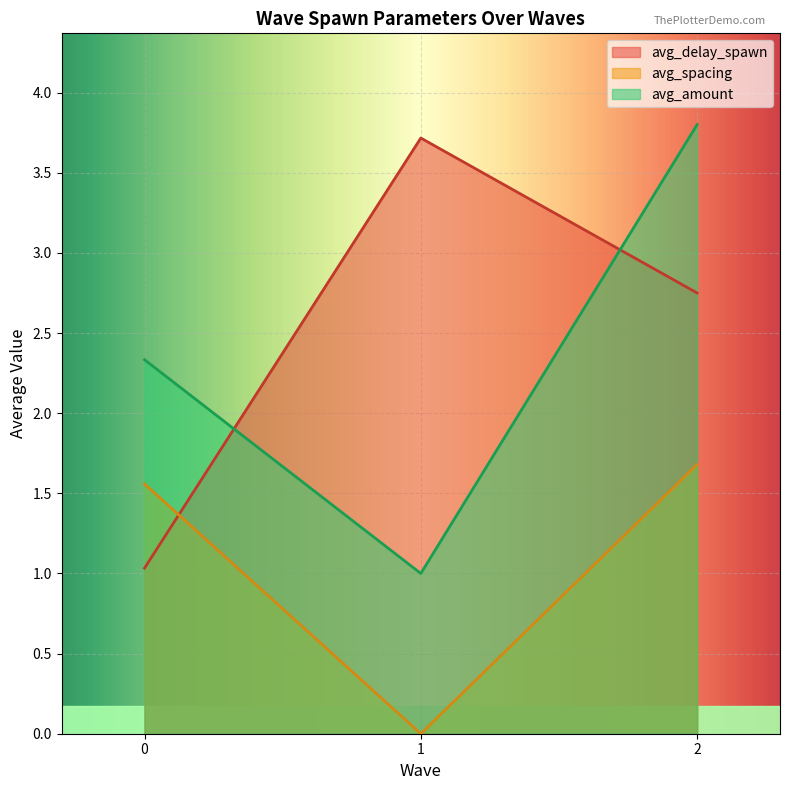

How many positive values does the avg_spacing series have?

2